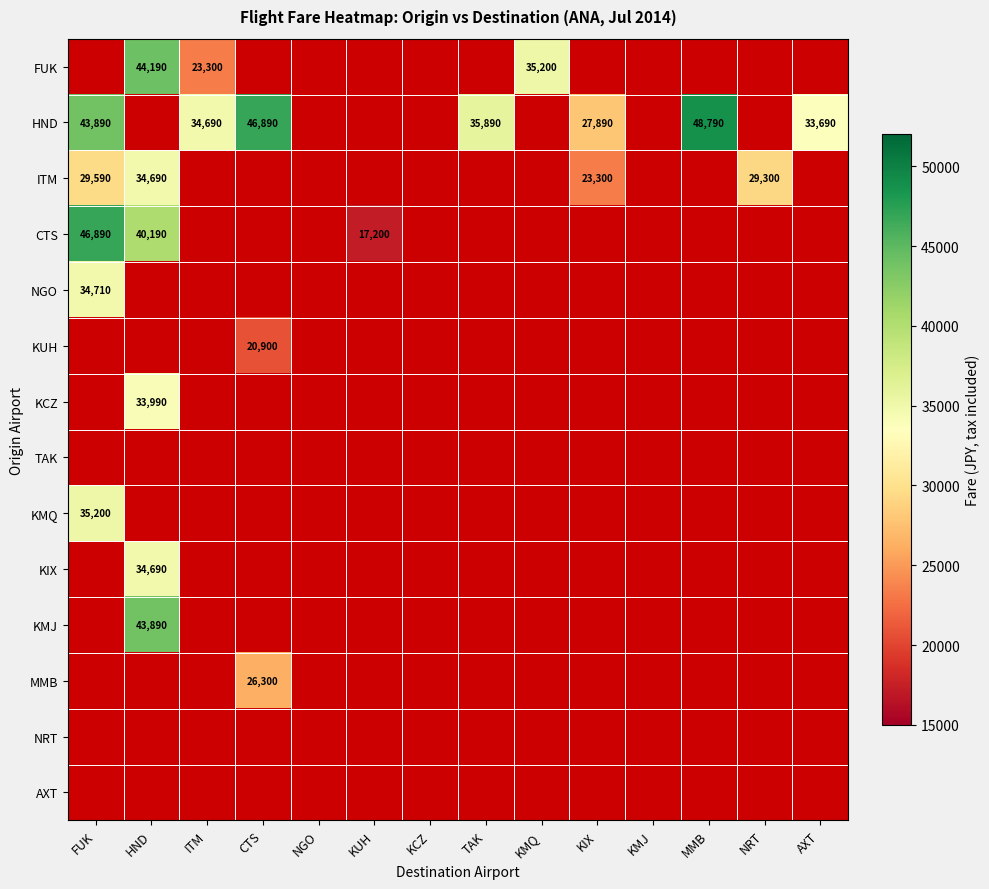

The value of ITM at HND is 8423. True or false?

False